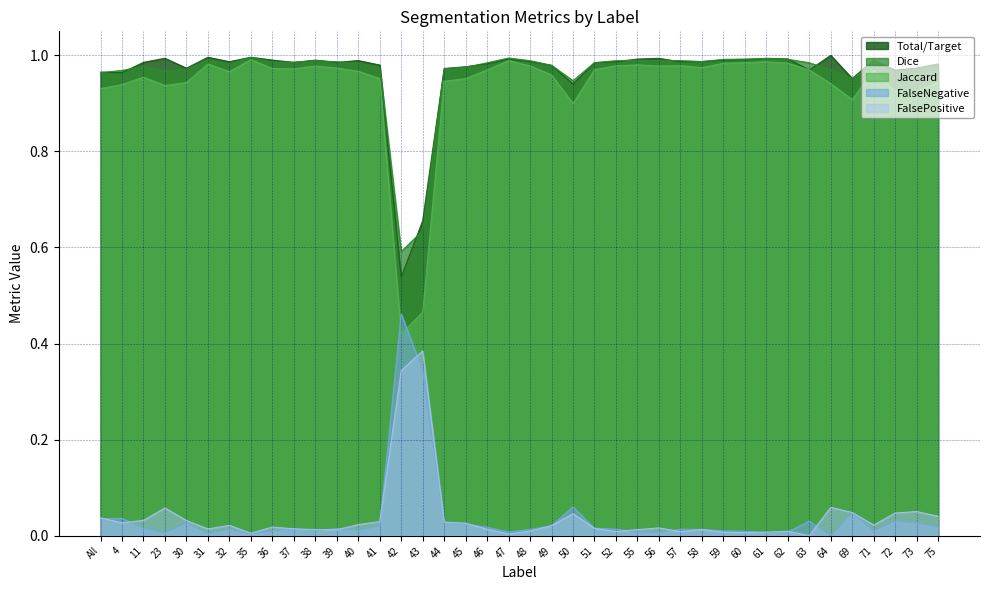

At how many categories does at least one series exceed 0?

40